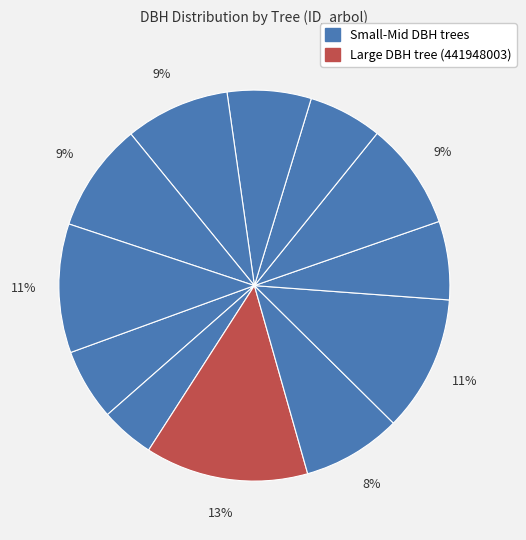

Count the number of slices in the pie.

12